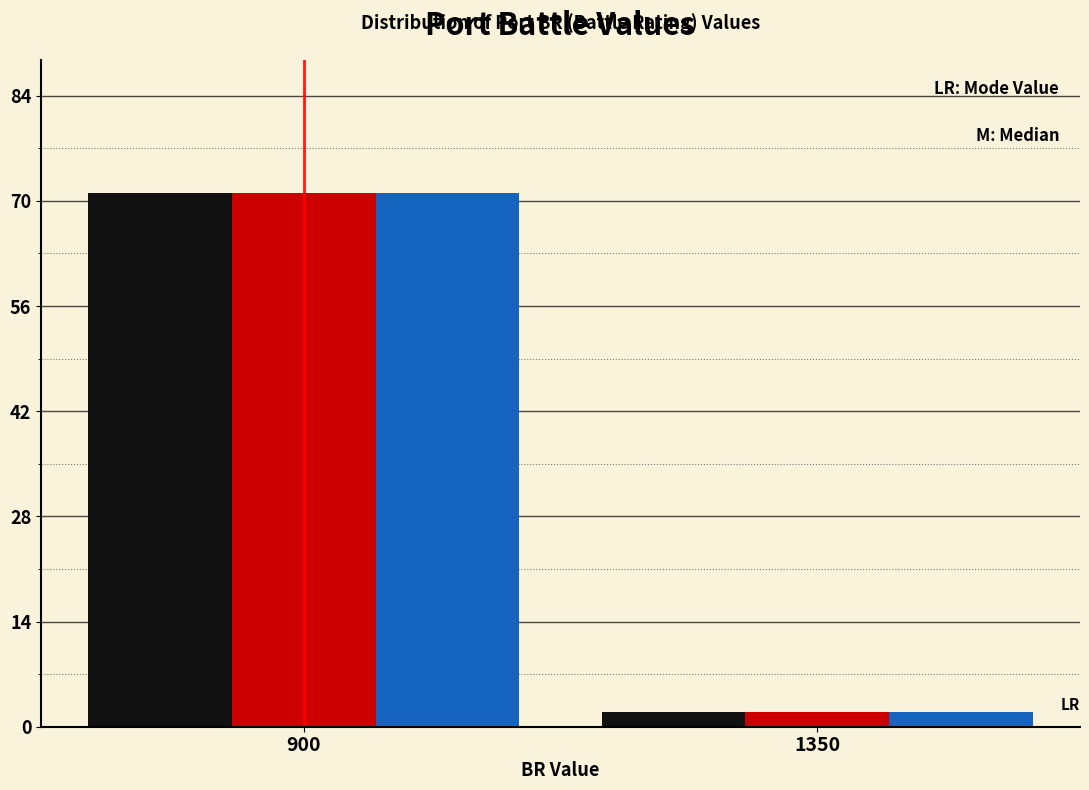

What is the total value across all series at 1350?

6